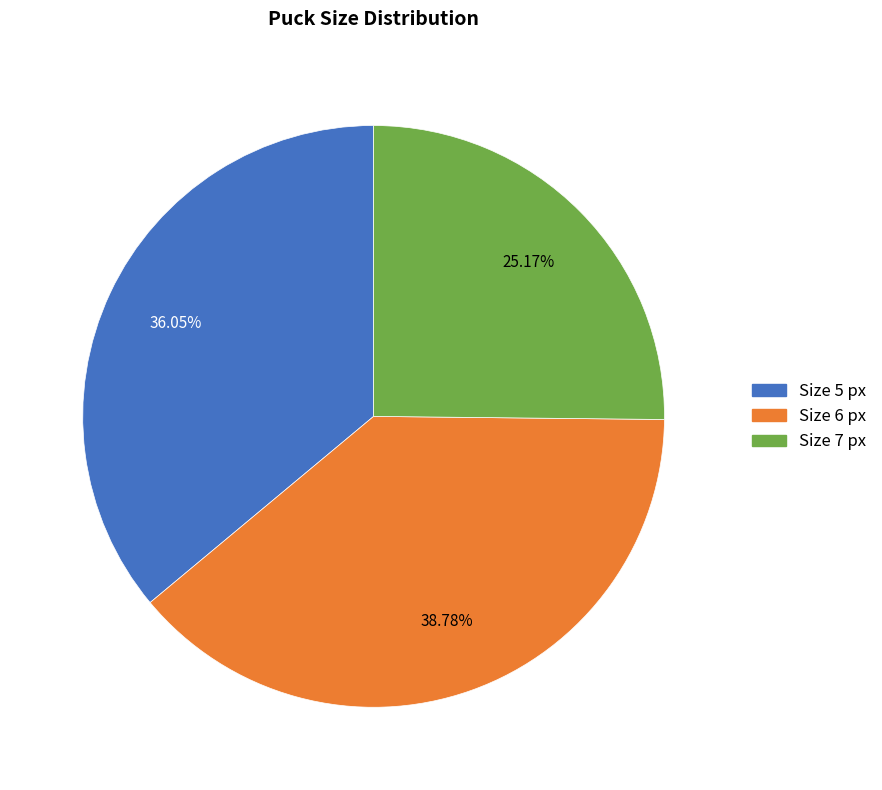

How many segments does this pie chart have?

3